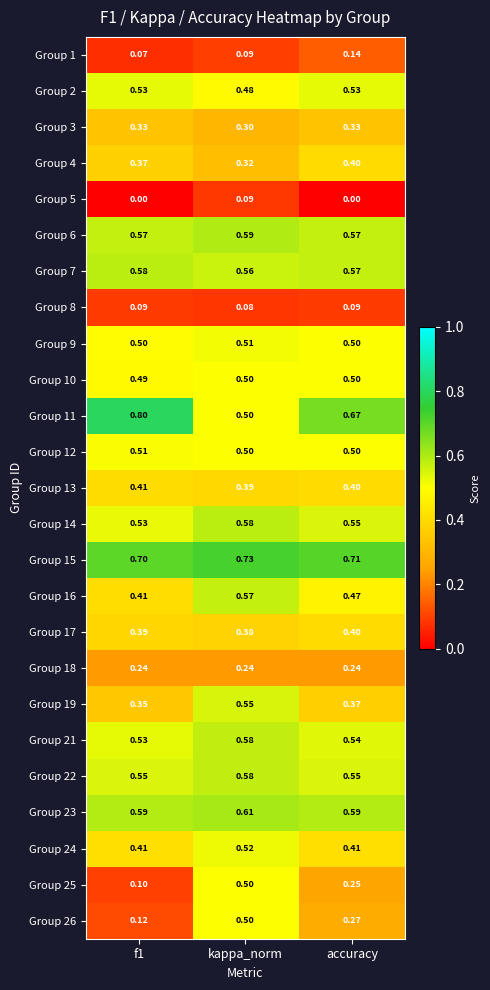

At which category is the sum across all series the highest?

kappa_norm